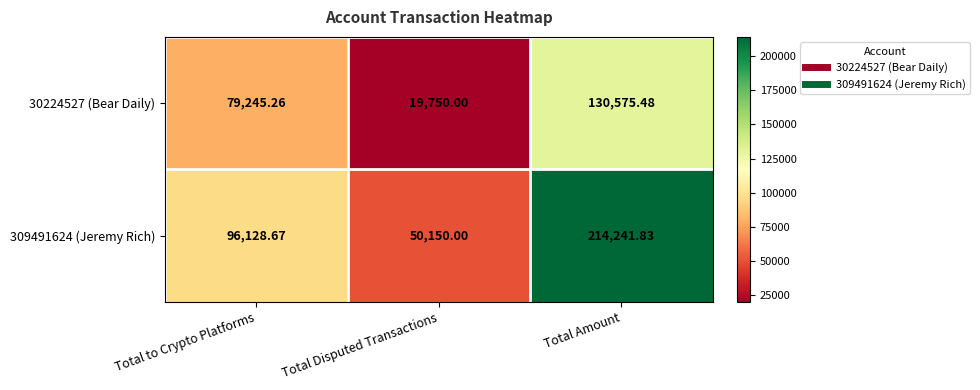

At which category does the chart reach its minimum across all series?

Total Disputed Transactions